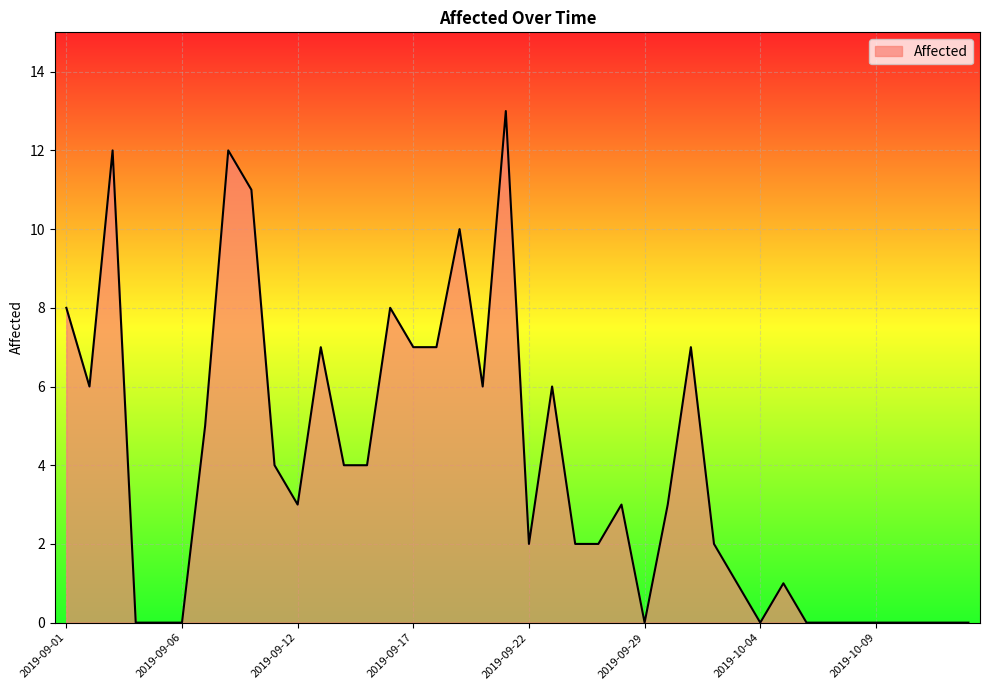

At which category does the data reach its first local valley?

2019-09-02